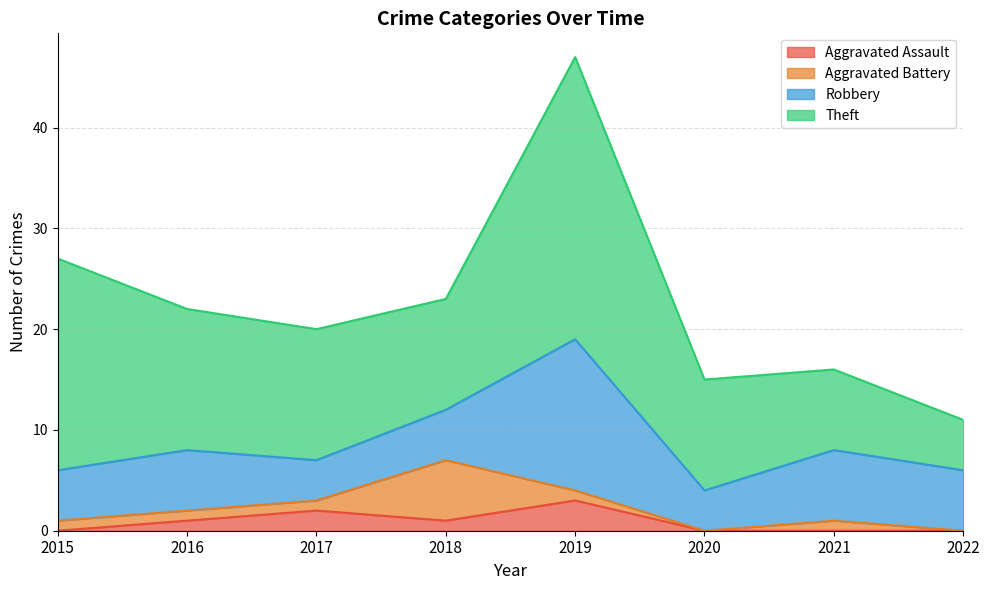

At which category does Aggravated Battery reach its first local valley?

2020